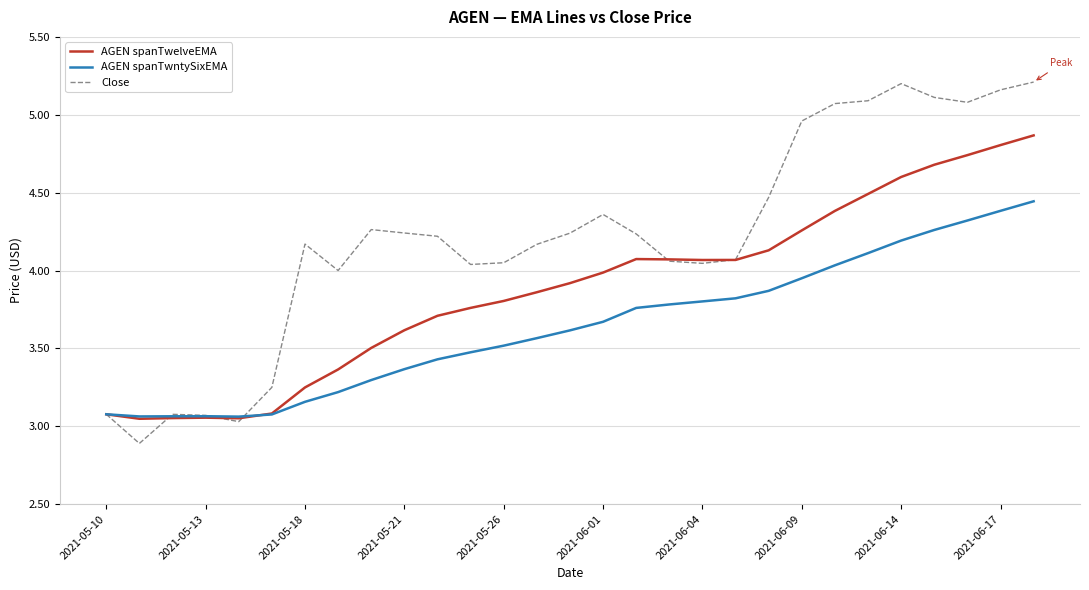

Which series has the largest total across all categories?

Close